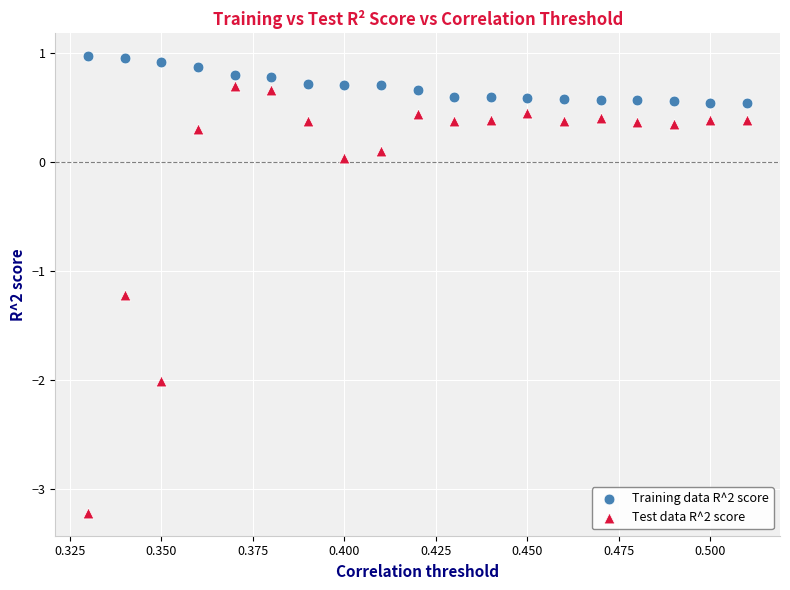

Which series reaches the maximum Y coordinate?

Training data R^2 score